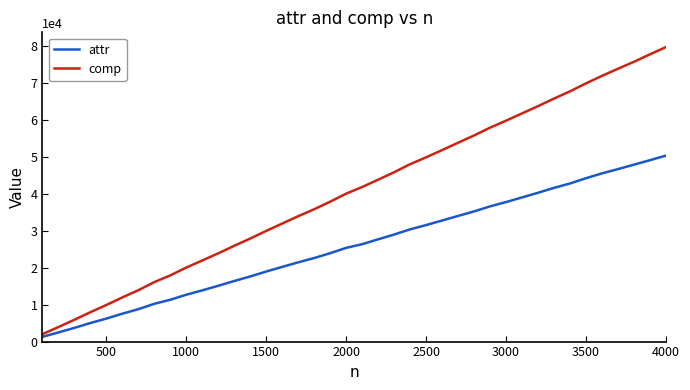

Which series has the largest range (max minus min)?

comp